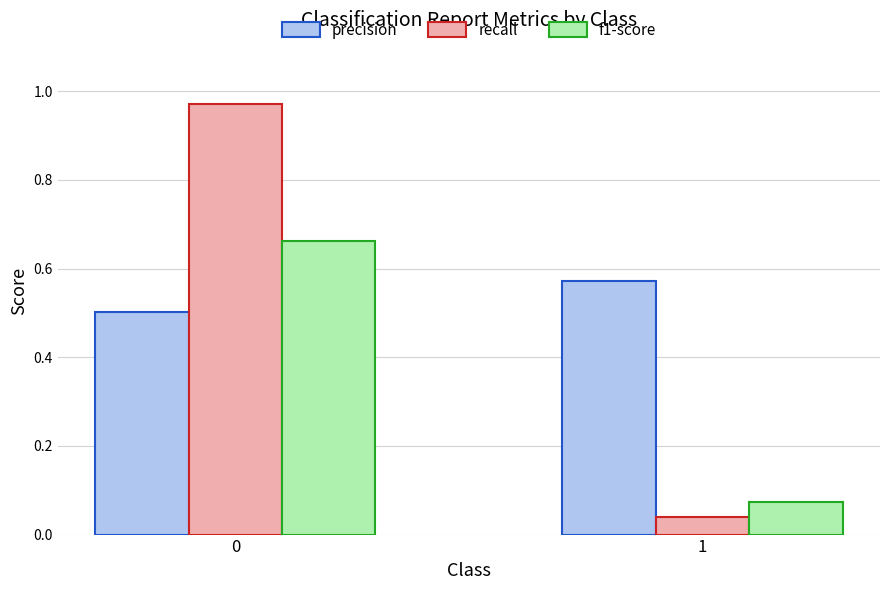

The value of precision at 0 is 0.5. True or false?

True